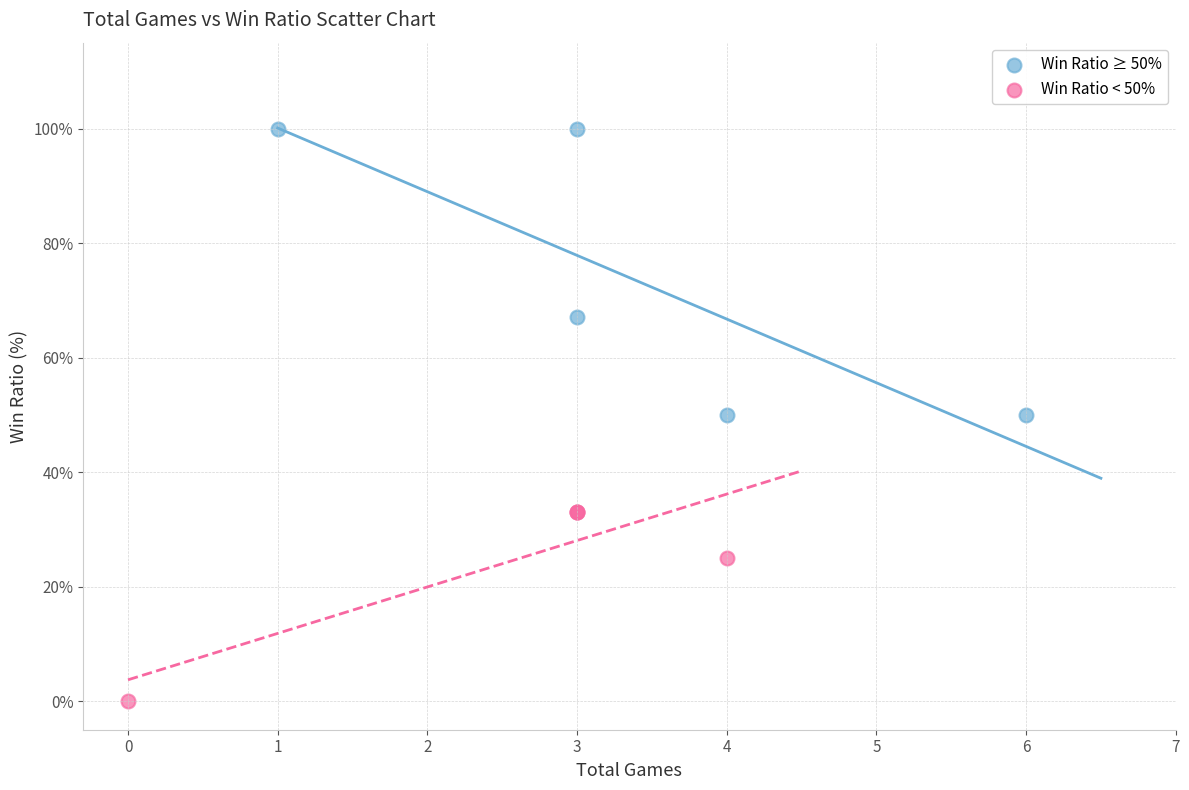

Which series reaches the maximum Y coordinate?

Win Ratio ≥ 50%